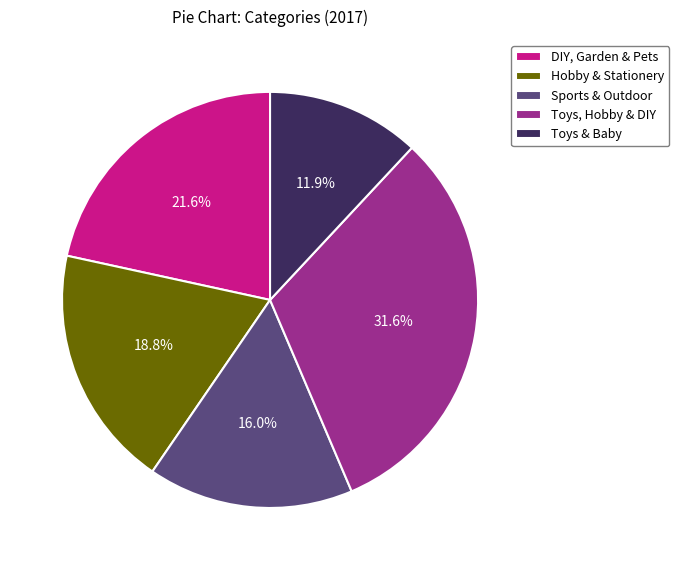

The Toys & Baby slice represents 2% of the pie. True or false?

False